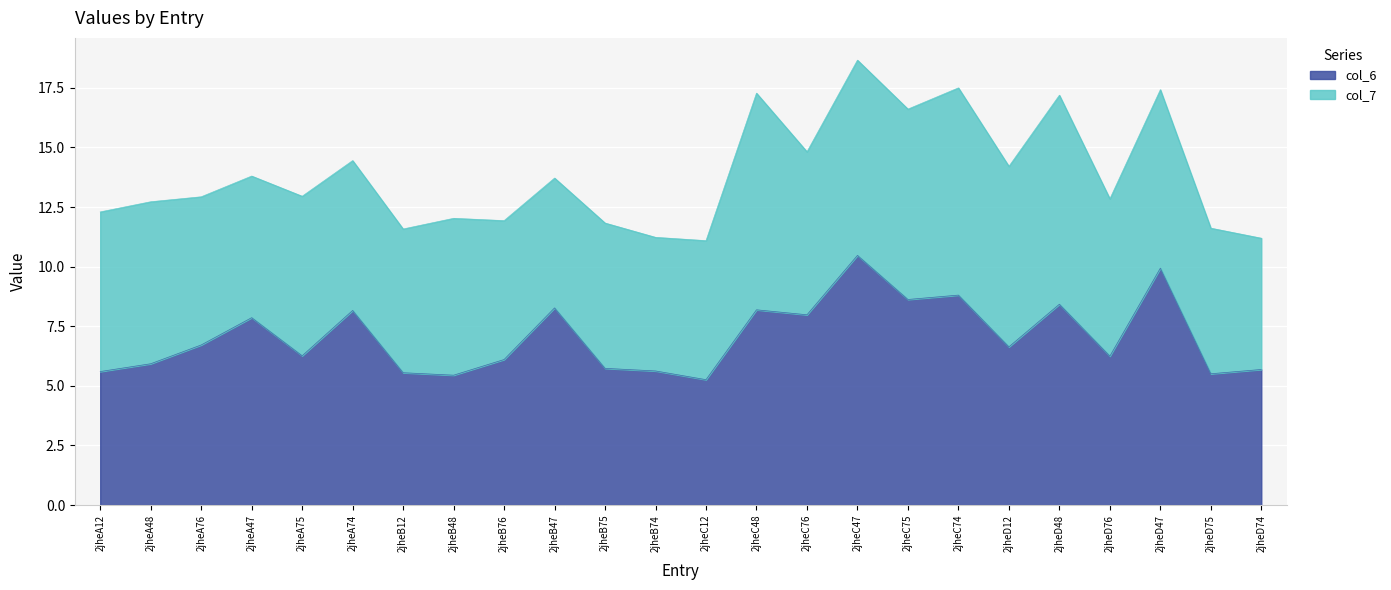

List the labels in order of value, largest first.

2jheC47, 2jheD47, 2jheC74, 2jheC75, 2jheD48, 2jheB47, 2jheC48, 2jheA74, 2jheC76, 2jheA47, 2jheA76, 2jheD12, 2jheA75, 2jheD76, 2jheB76, 2jheA48, 2jheB75, 2jheD74, 2jheB74, 2jheA12, 2jheB12, 2jheD75, 2jheB48, 2jheC12